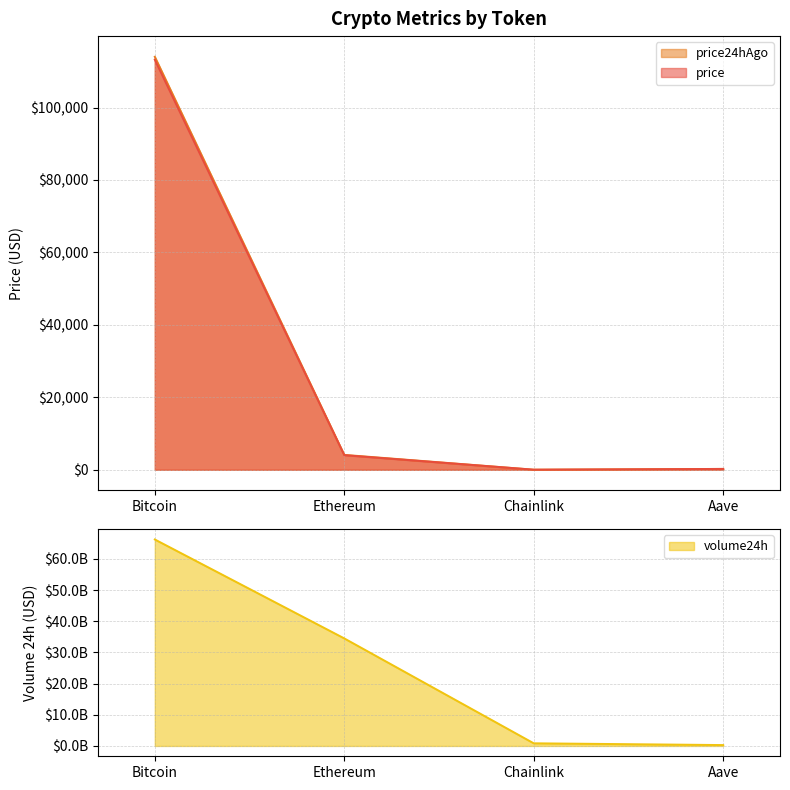

Is the value of price at Aave greater than the value of volume24h at Aave?

No